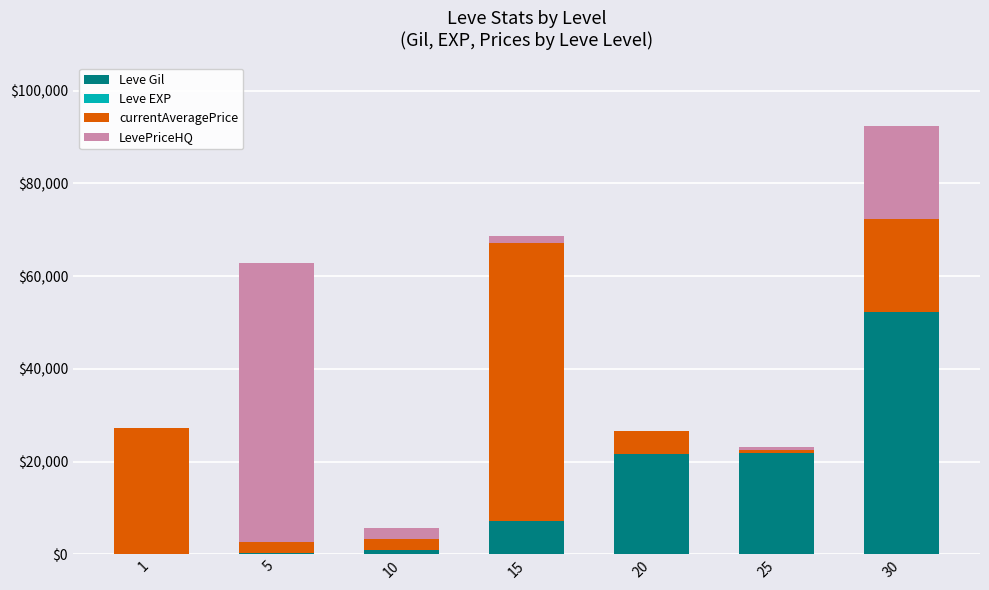

Does the chart contain stacked bars?

Yes